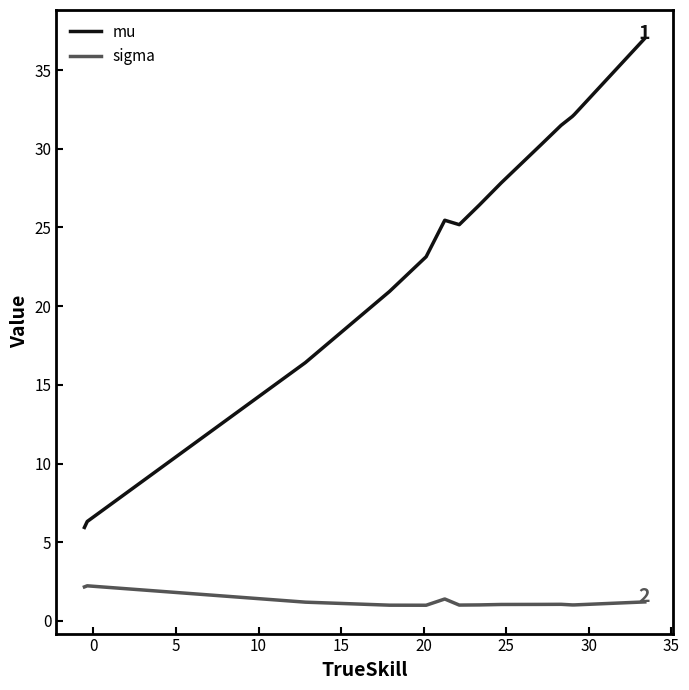

Which series has the largest total across all categories?

mu